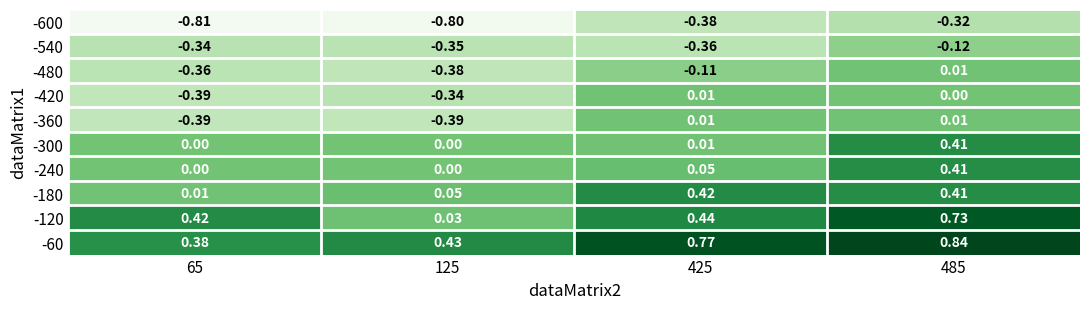

Is the value of -480 at 125 greater than the value of -120 at 125?

No